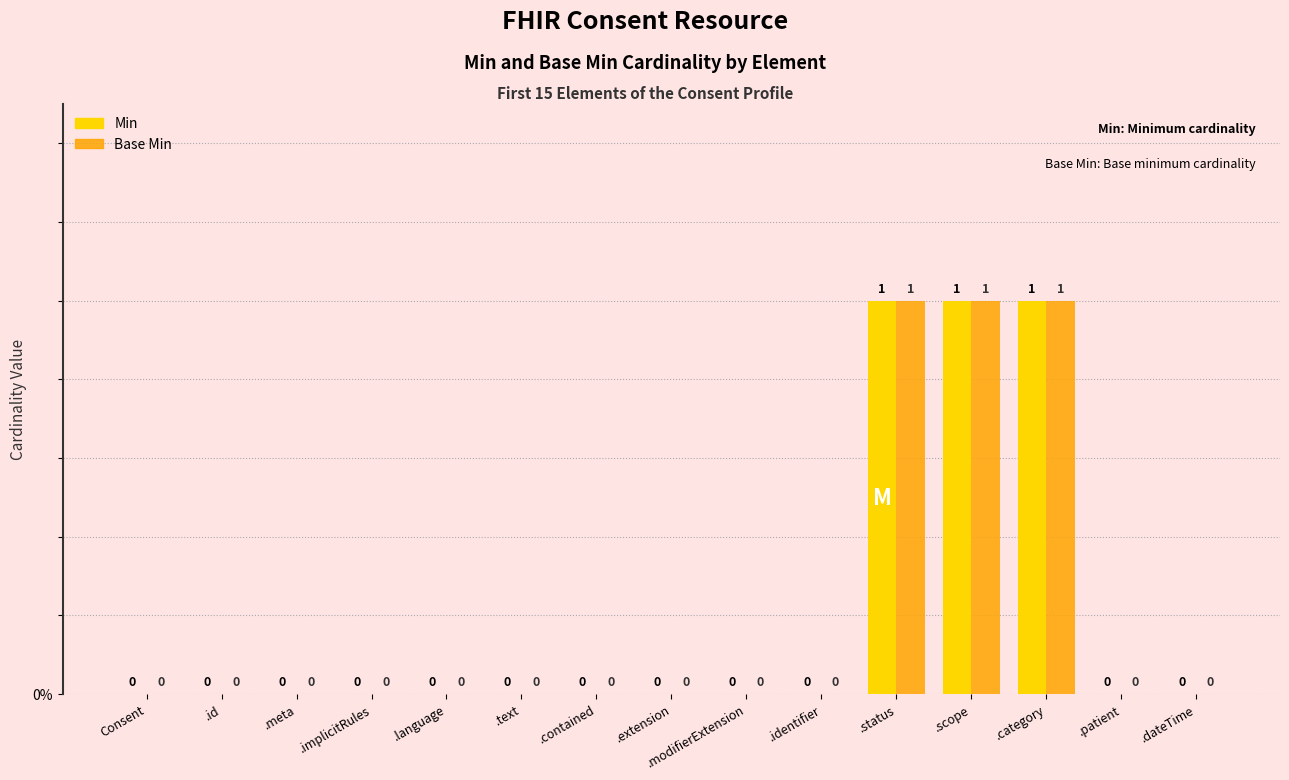

Is the value of Min at .category greater than the value of Base Min at .meta?

Yes